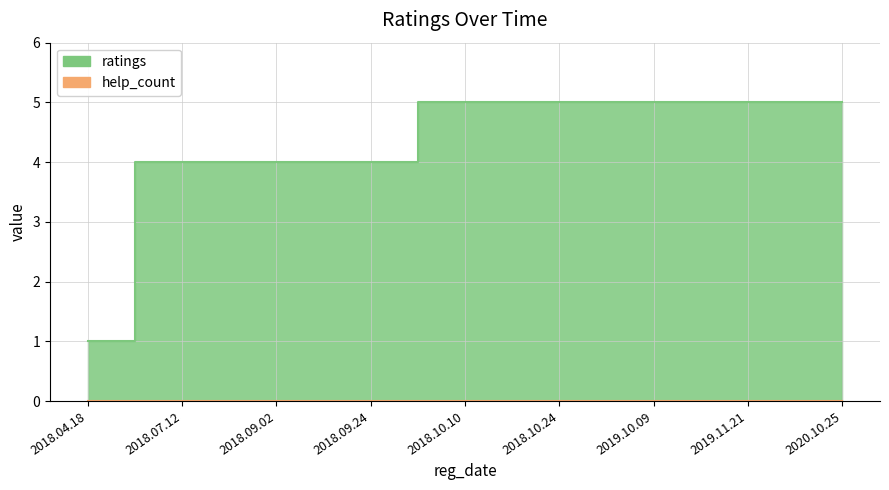

True or false: the data shows 1 at 2018.04.18.

True